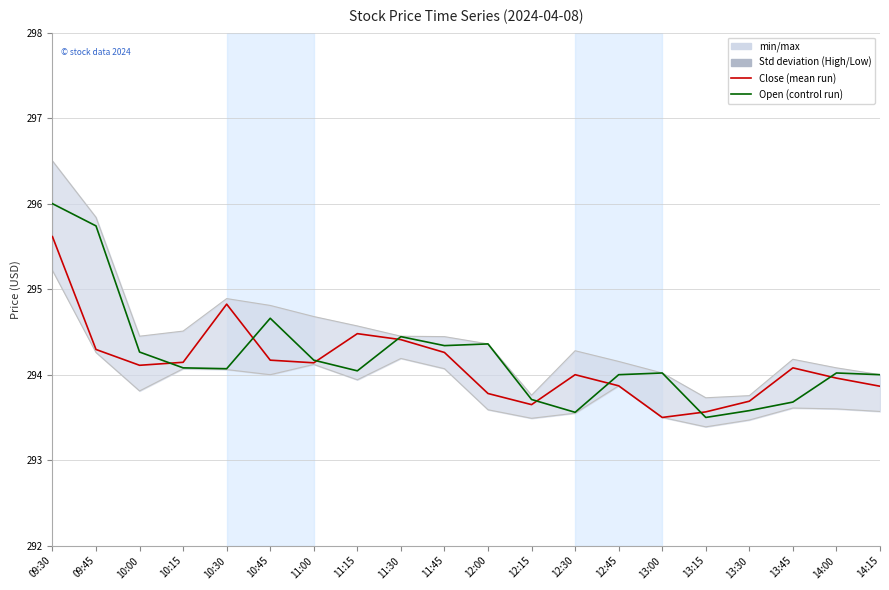

What are all the series names shown in the legend?

Close (mean run), Open (control run)